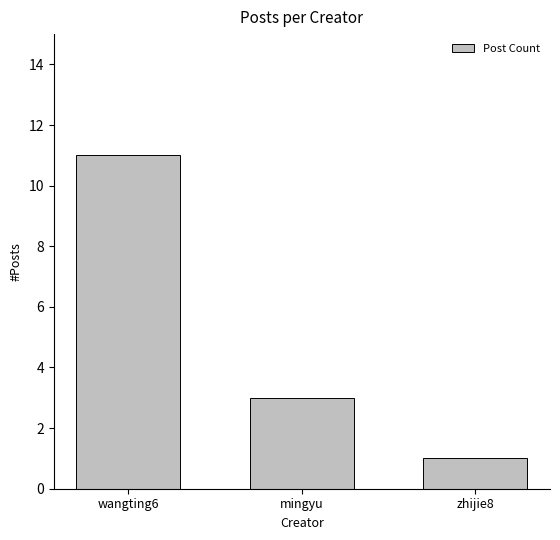

At which label is the value closest to 6?

mingyu